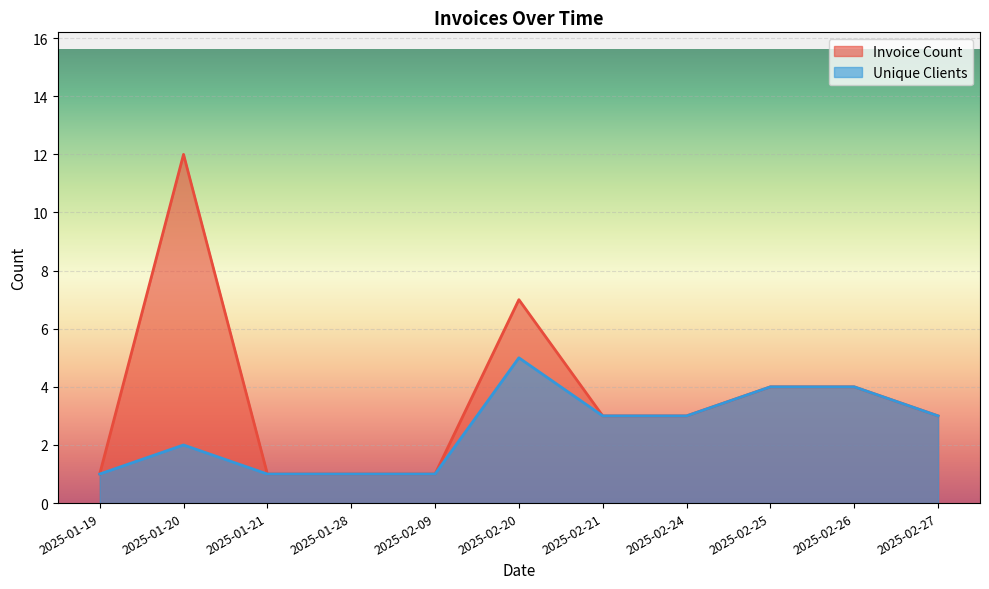

The value of Invoice Count at 2025-01-28 is 12. True or false?

False